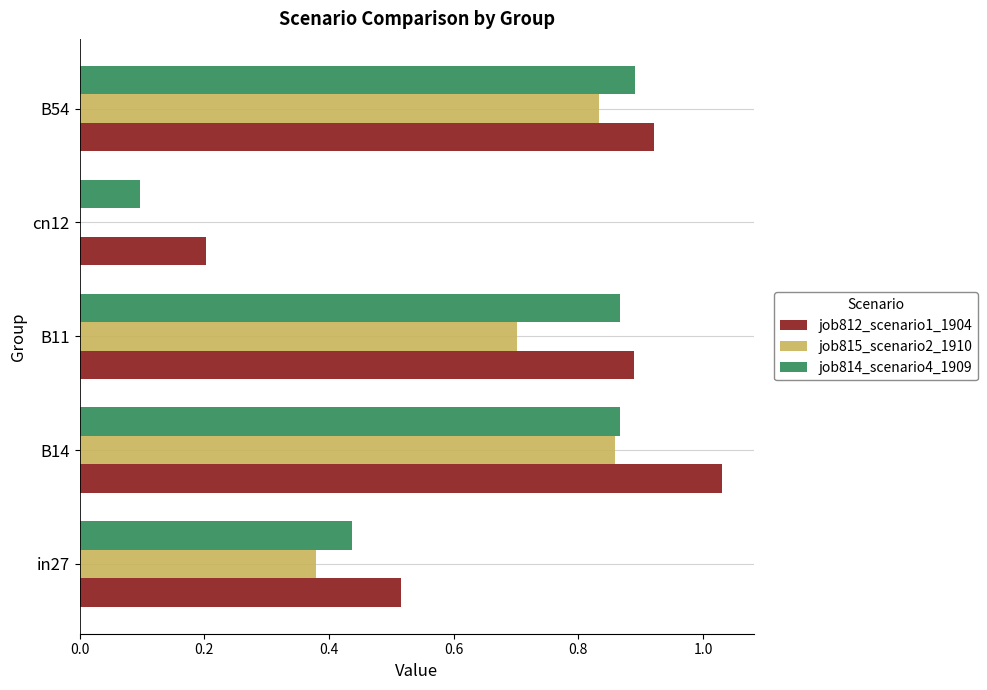

Is it true that job814_scenario4_1909 equals 0.9 at B14?

True